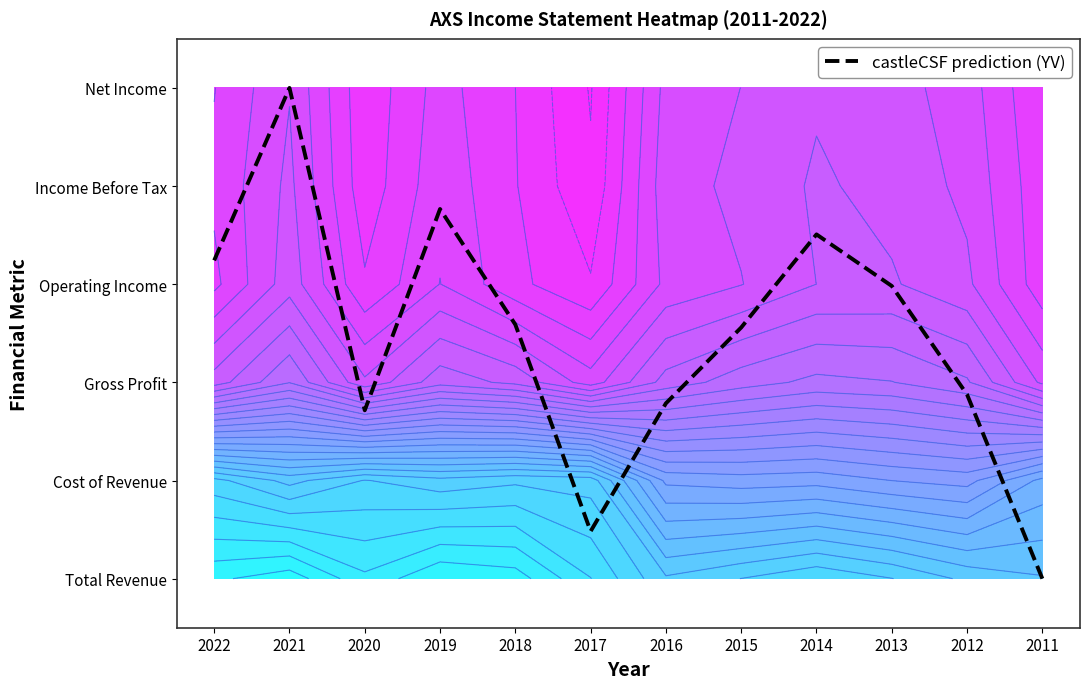

At which label is the value closest to 2?

2012